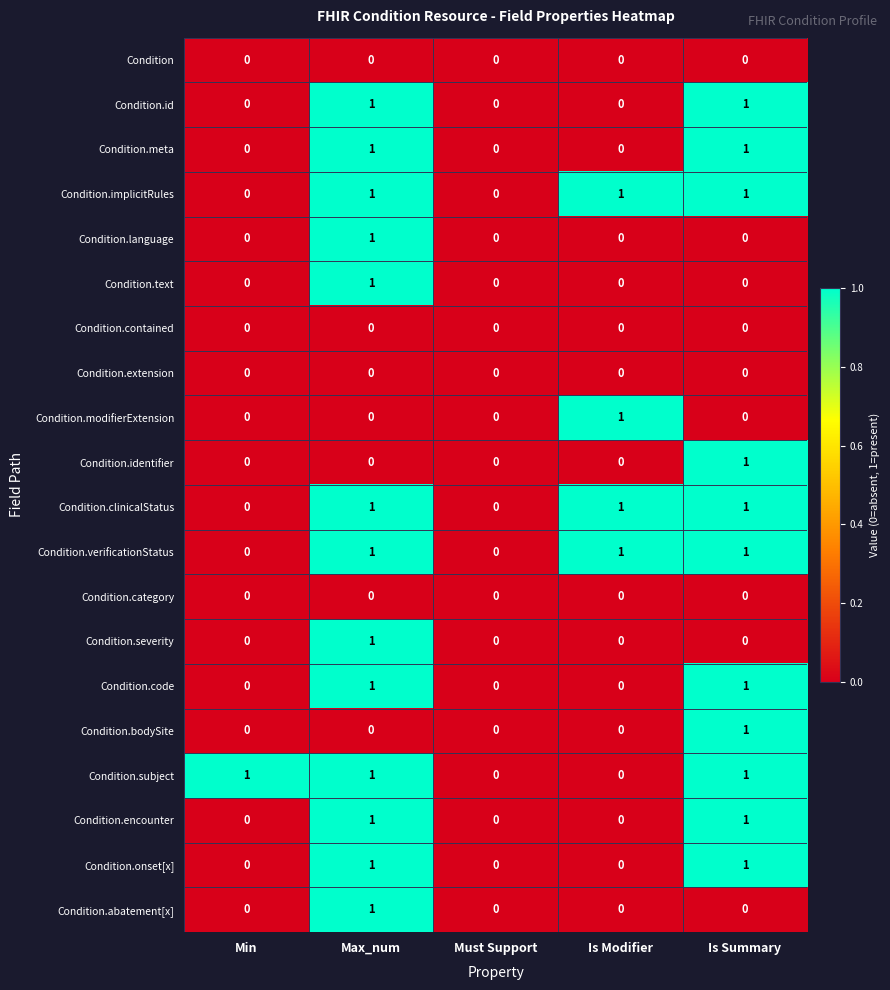

At which category is the sum across all series the highest?

Max_num